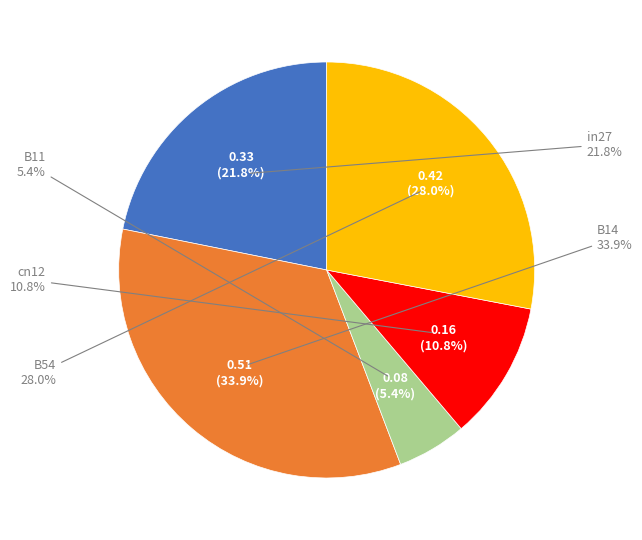

To the nearest percent, what portion does in27 represent?

22%